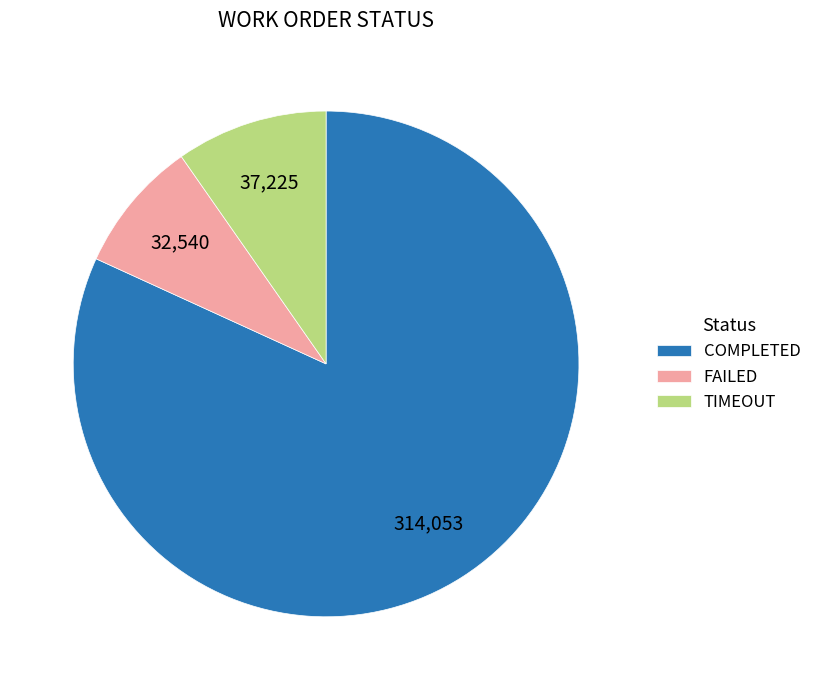

What is the smallest slice in the pie chart?

FAILED